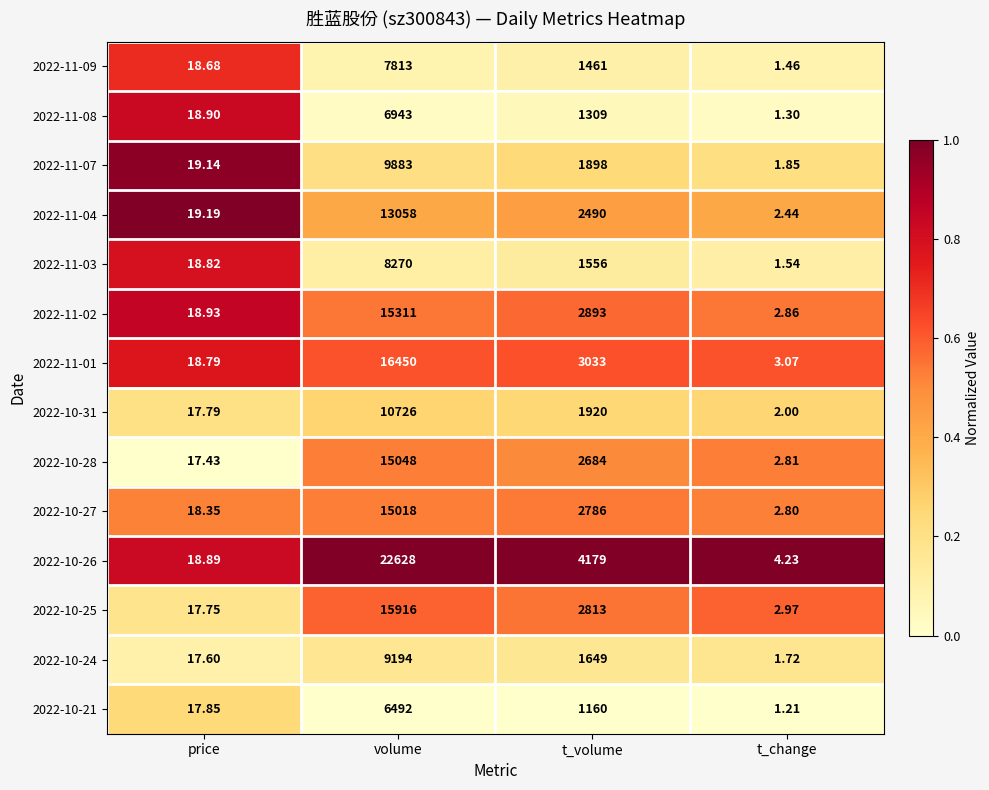

At which label does 2022-11-02 reach its minimum?

t_change